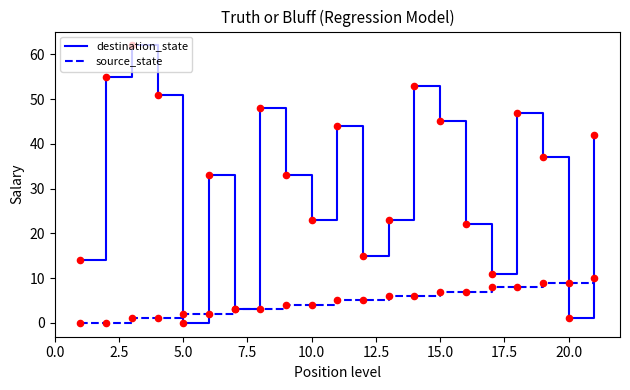

Which series has the largest range (max minus min)?

destination_state